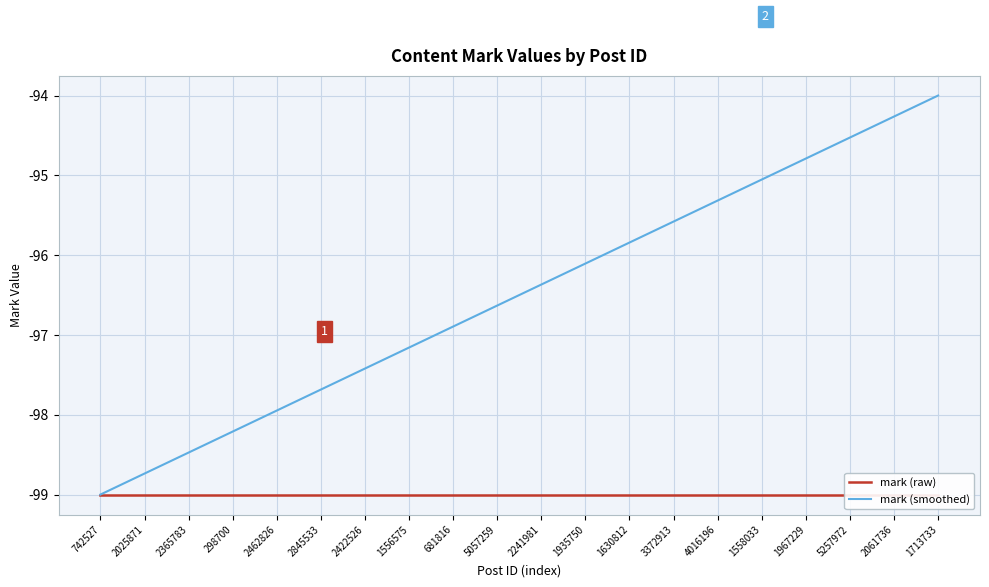

Which series has the largest total across all categories?

mark (smoothed)